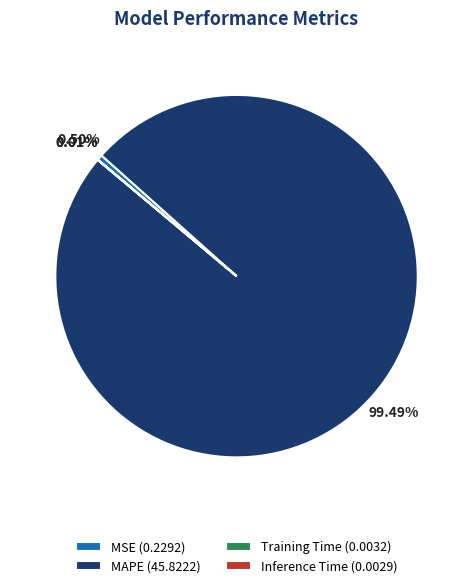

Which category has the biggest portion of the pie?

MAPE